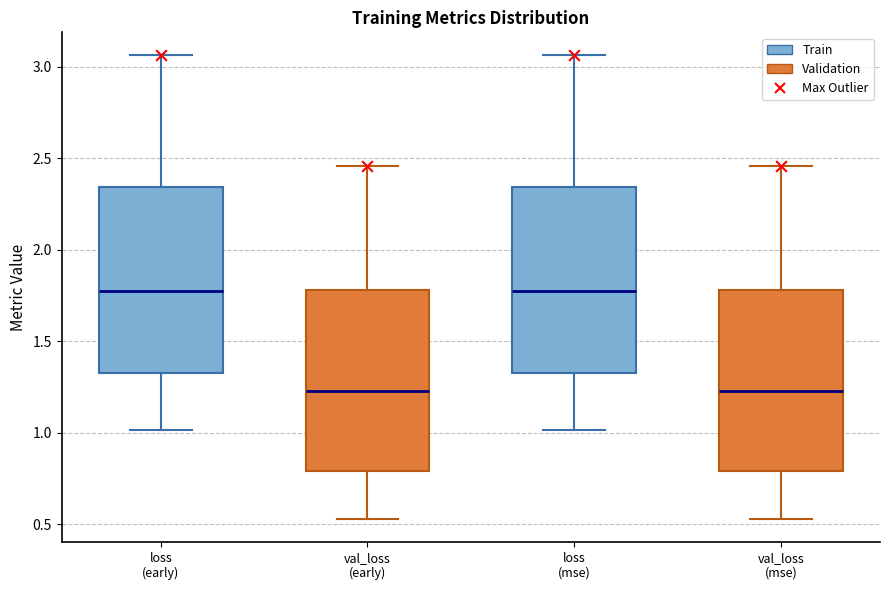

Where does the lower whisker of the box for val_loss (mse) end on the y-axis? The values are not printed on the chart, so give them approximately, as read against the axis.

0.55